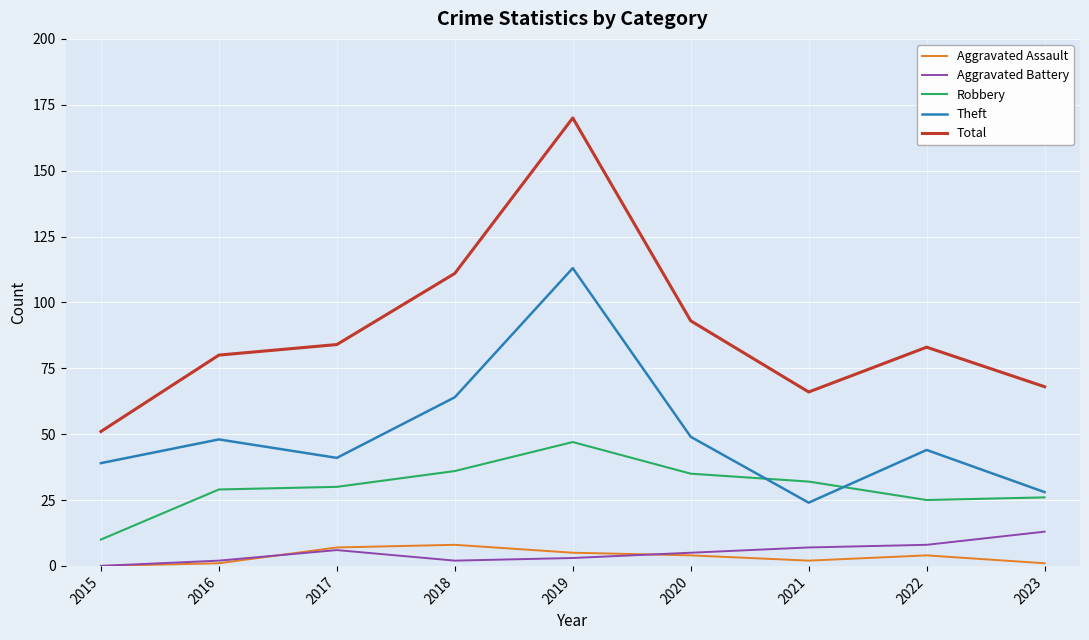

The value of Theft at 2020 is 82. True or false?

False